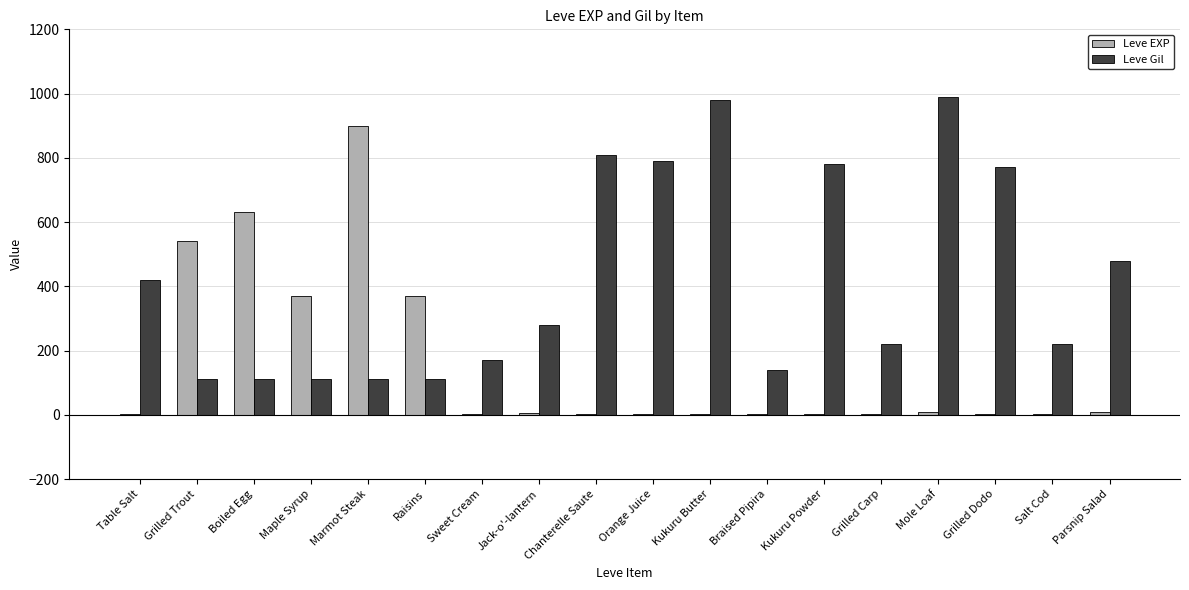

True or false: Leve EXP has a value of 900 at Marmot Steak.

True